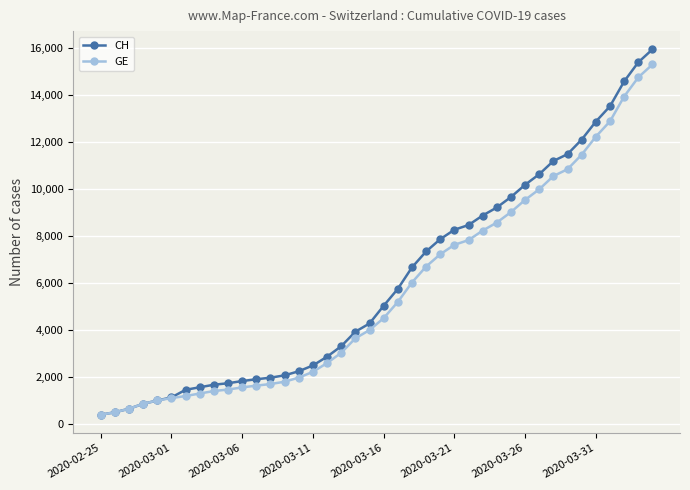

What is the value of the CH point at the 29th from the left?

9196